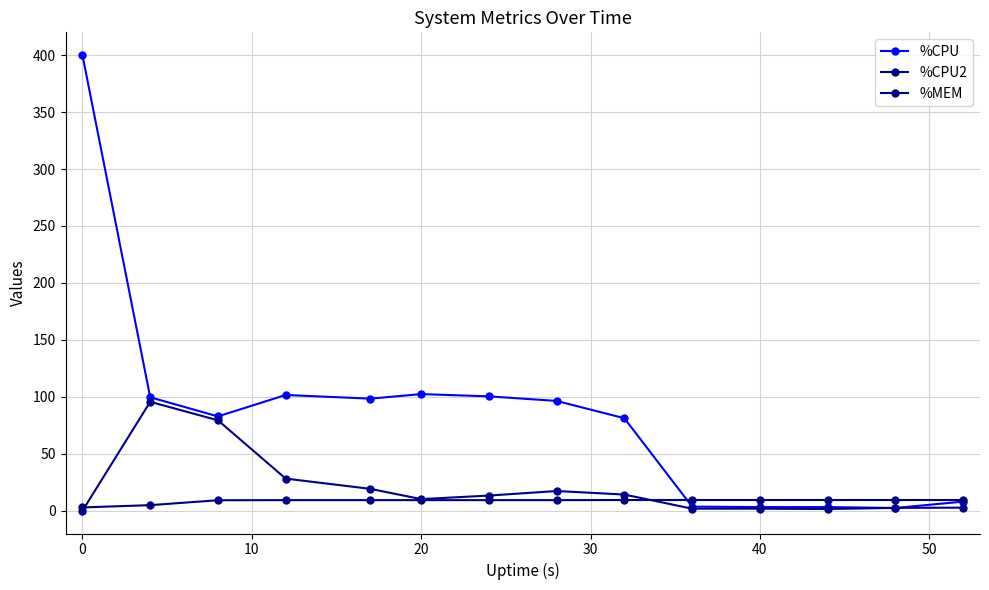

After their last crossing, which series has the higher values: %CPU or %CPU2?

%CPU